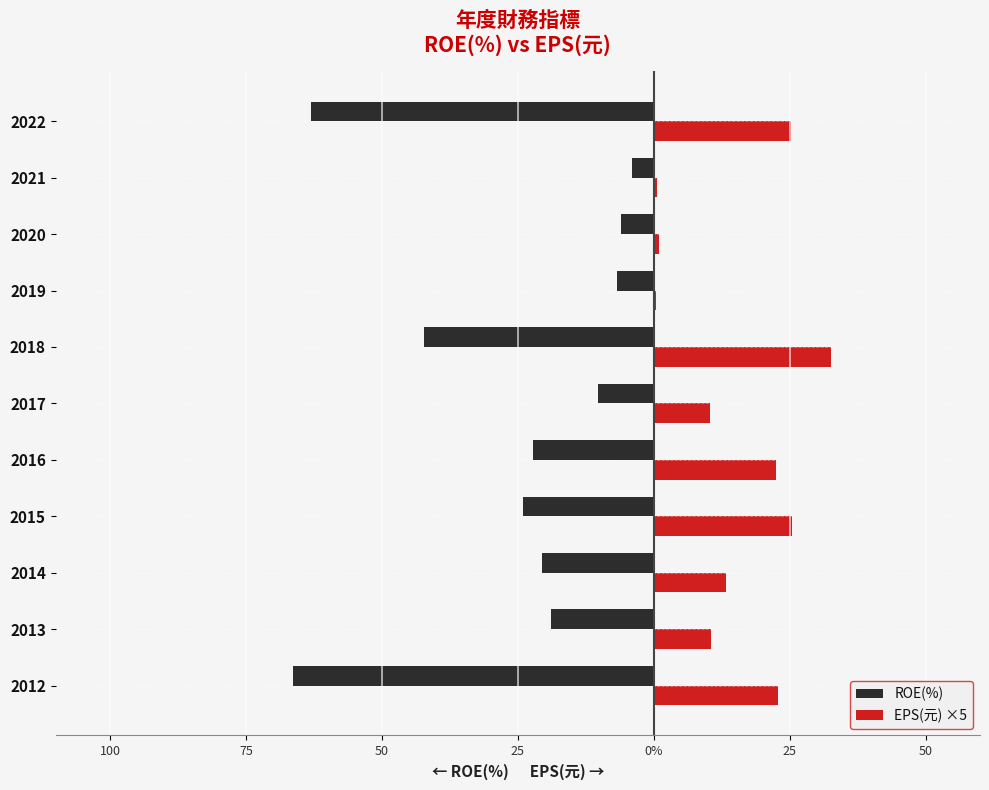

Rank the series by their maximum value, from highest to lowest.

EPS(元) ×5, ROE(%)